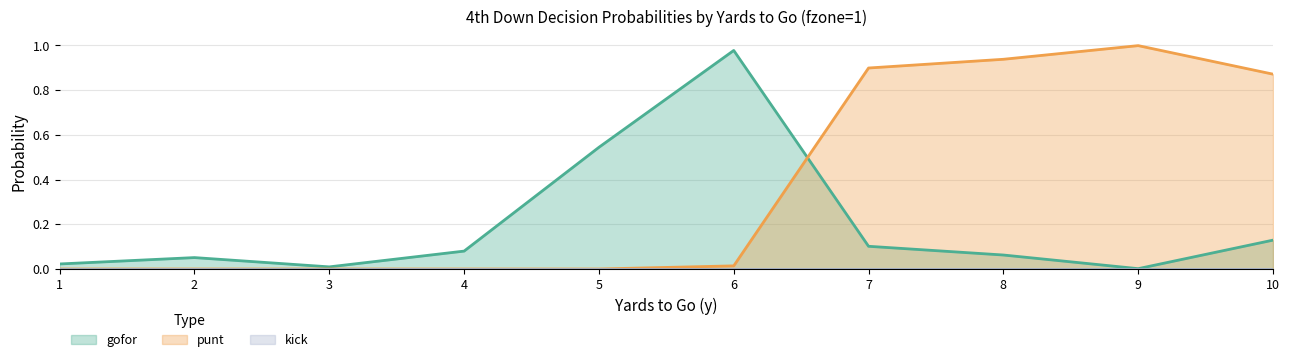

Is it true that gofor equals 0.0 at 9?

True